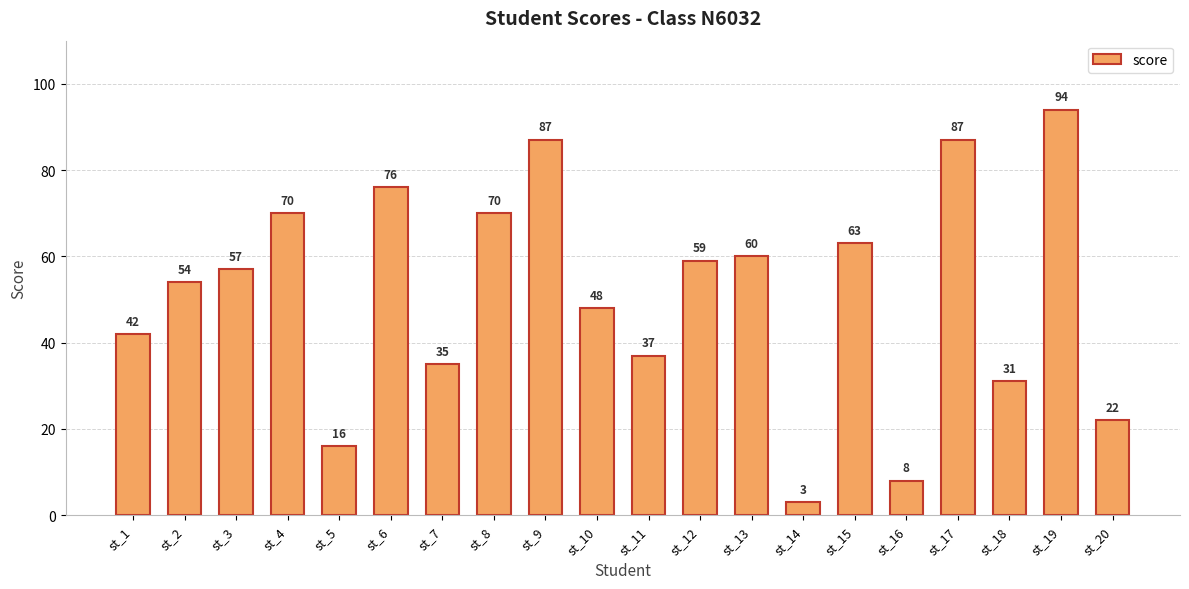

How many data points does each series have?

20